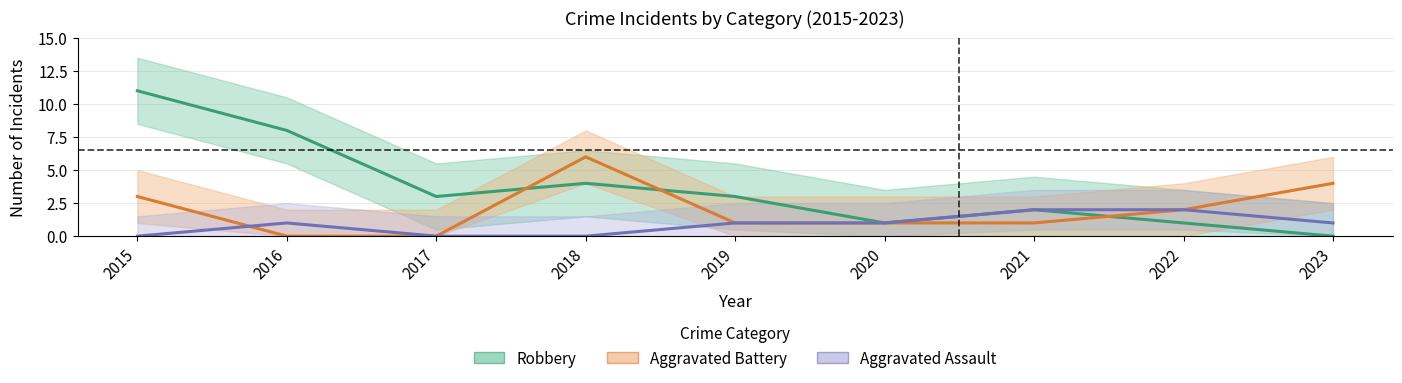

Reading left to right, list all the values displayed in this chart.

Robbery: 11	8	3	4	3	1	2	1	0
Aggravated Battery: 3	0	0	6	1	1	1	2	4
Aggravated Assault: 0	1	0	0	1	1	2	2	1